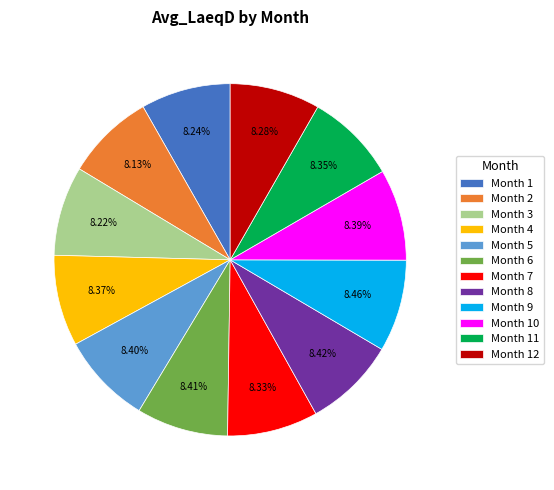

What is the ratio of the value at Month 6 to the value at Month 12?

1.0